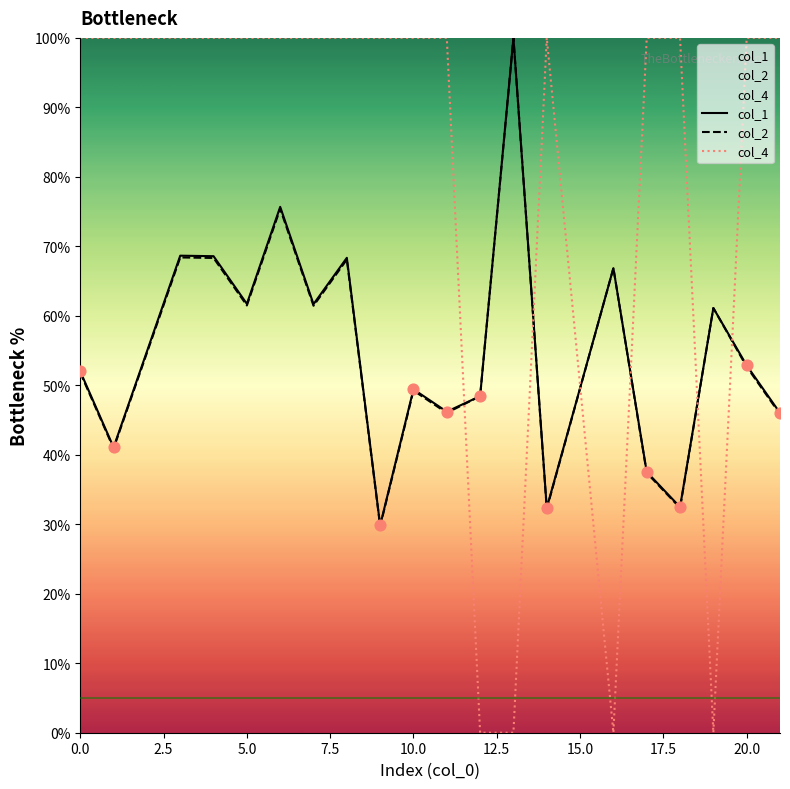

At how many categories does at least one series exceed 63?

18